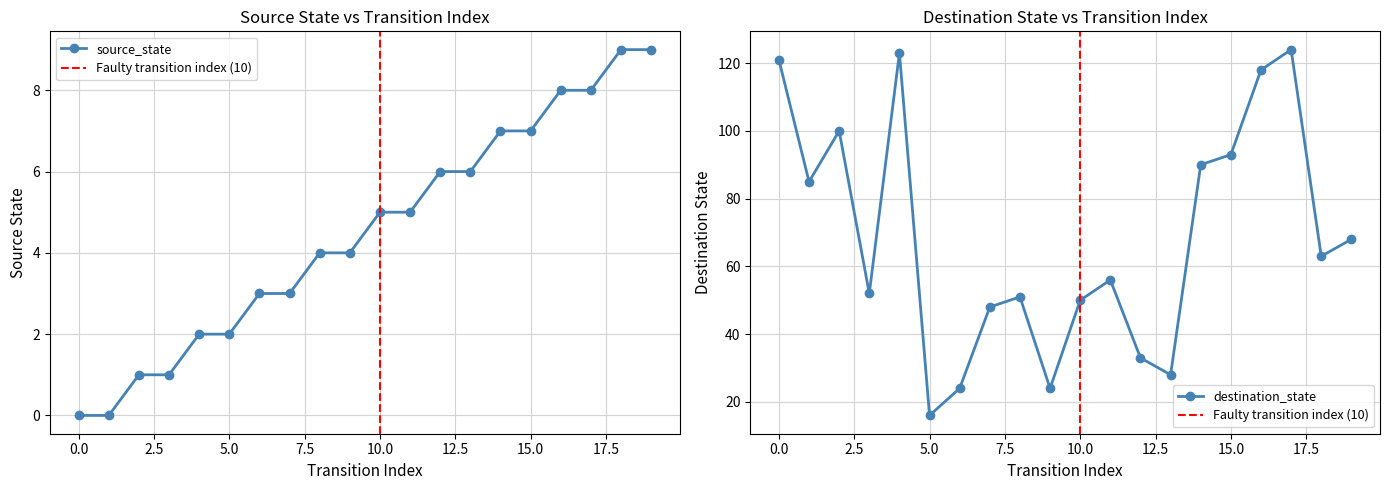

What is the difference between the highest and lowest values at 13?

22